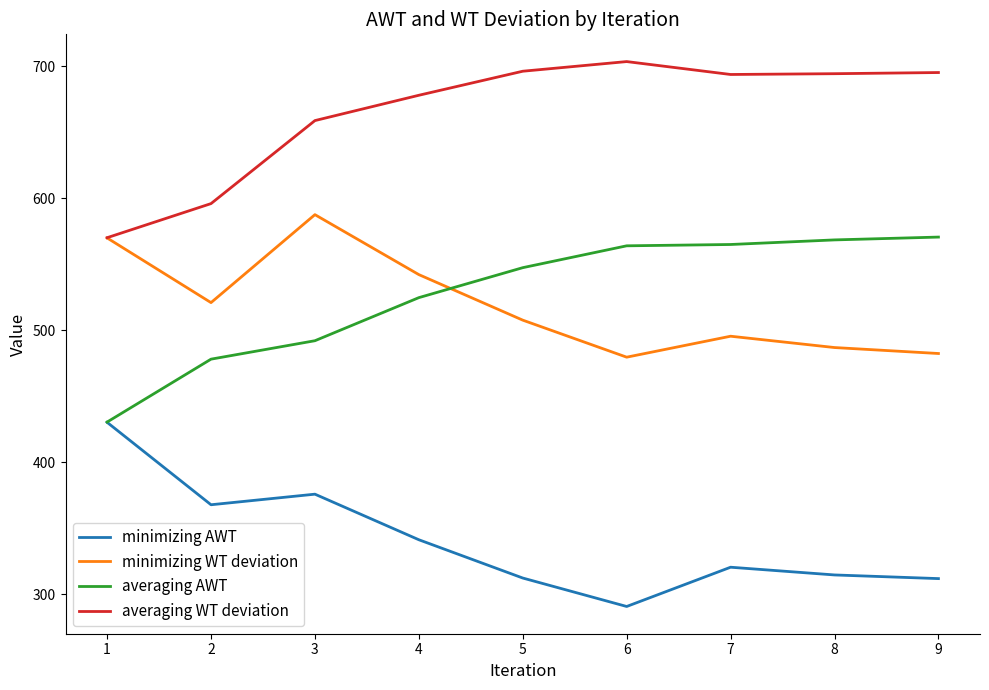

Is the value of averaging WT deviation at 7 greater than the value of minimizing WT deviation at 1?

Yes